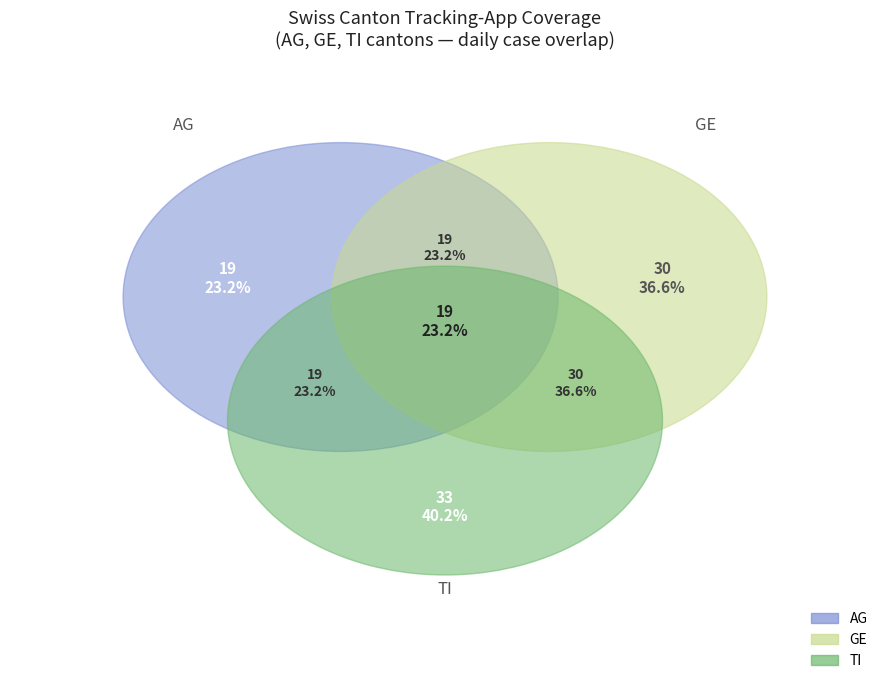

Is there a majority slice in this chart?

No